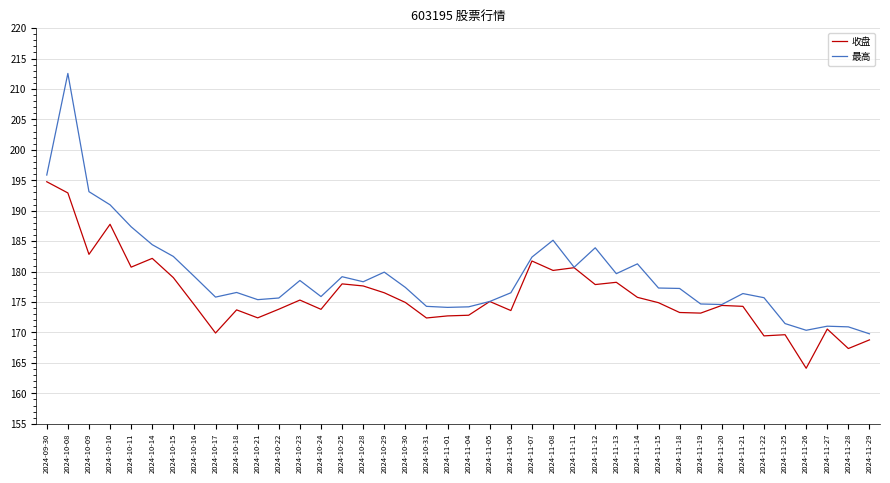

What is the sum of all 最高 values?

7175.4